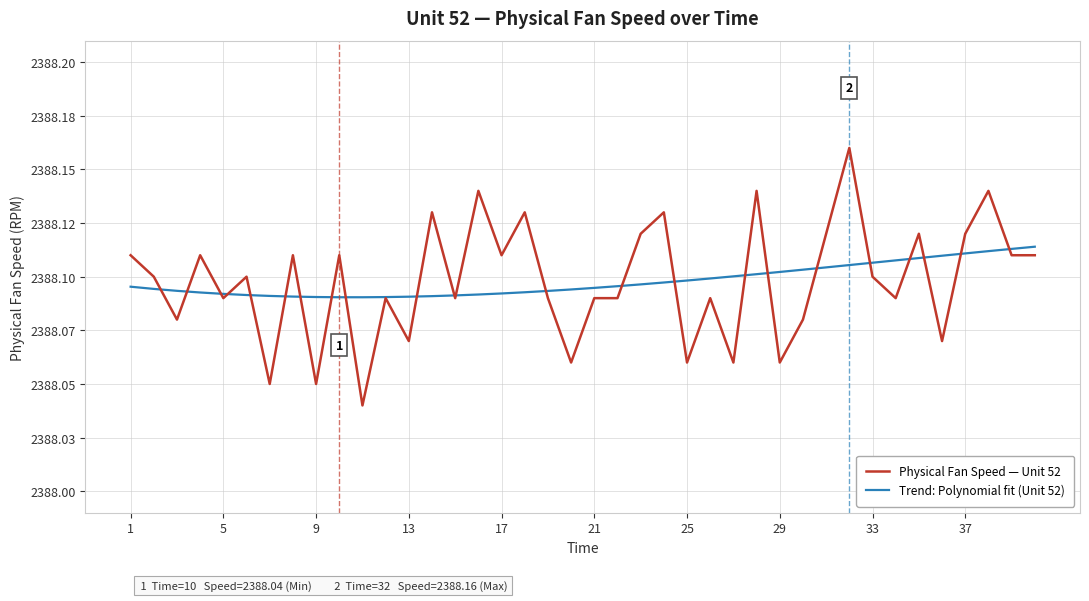

Is this an area chart (filled region under the line)?

No